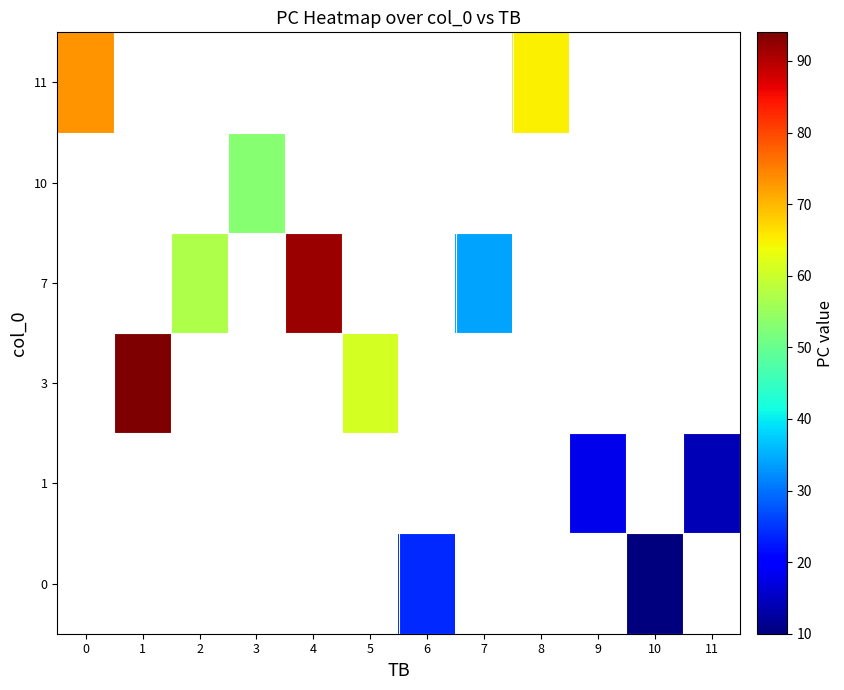

How many data points does each series have?

12